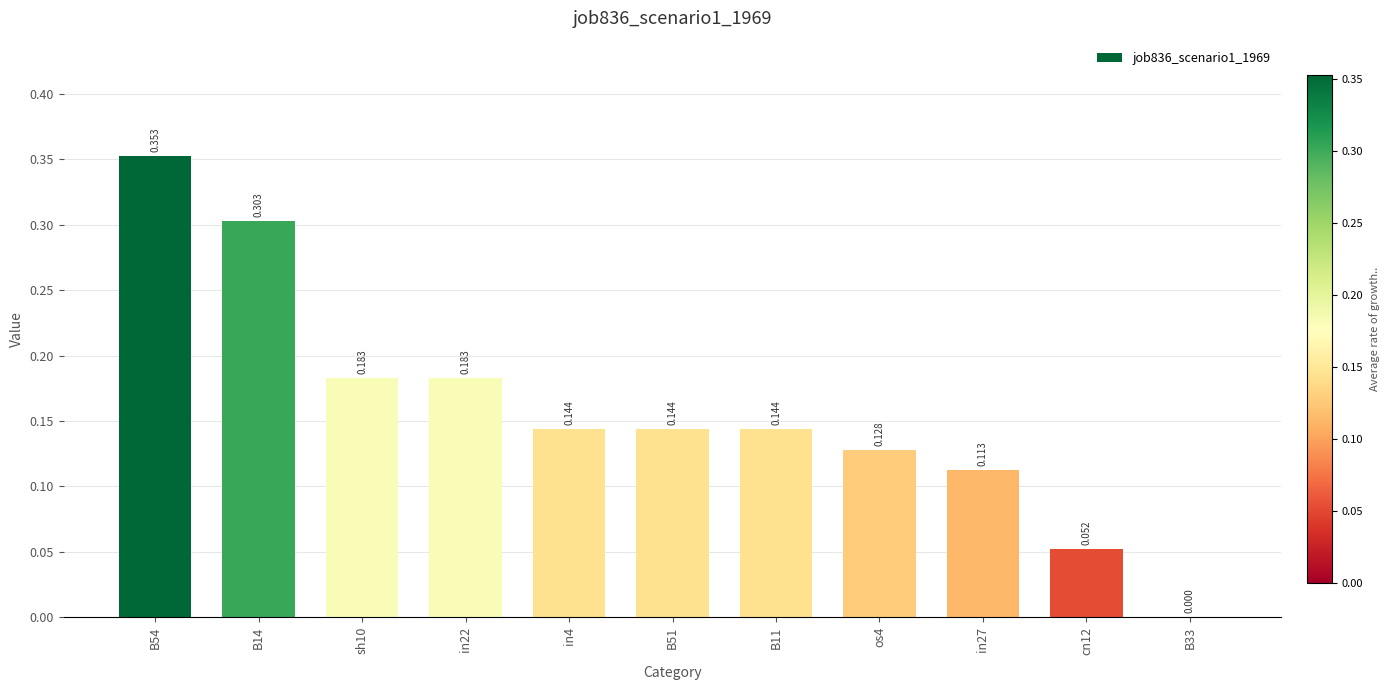

The chart shows a value of 0.4 at B54. True or false?

True